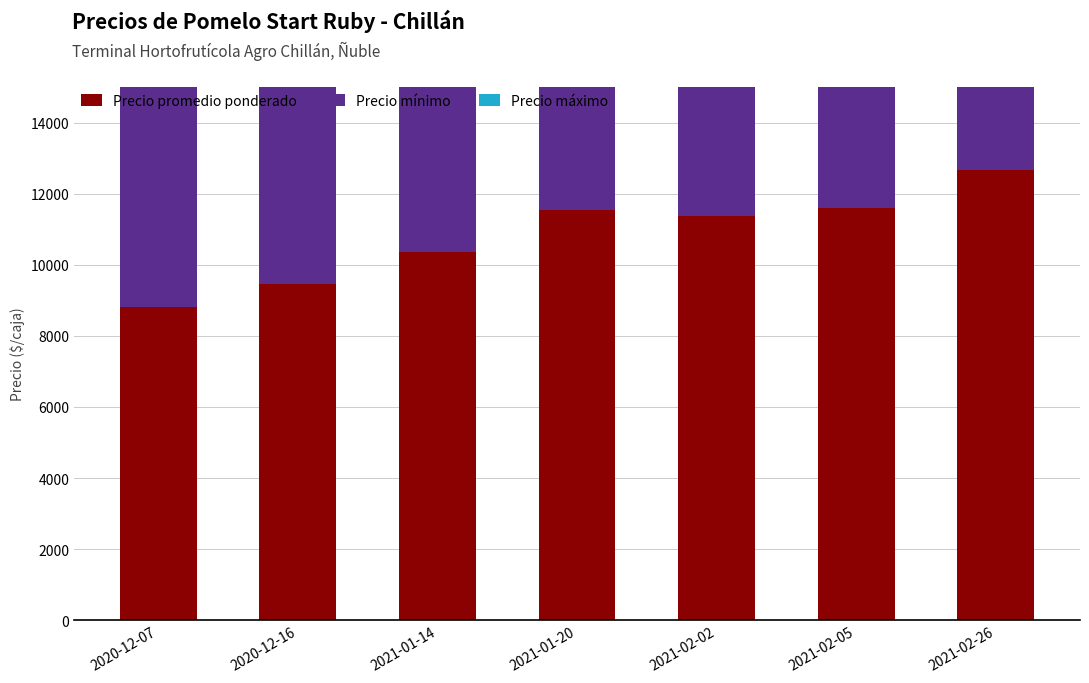

What is the label of the 1st bar from the left?

2020-12-07